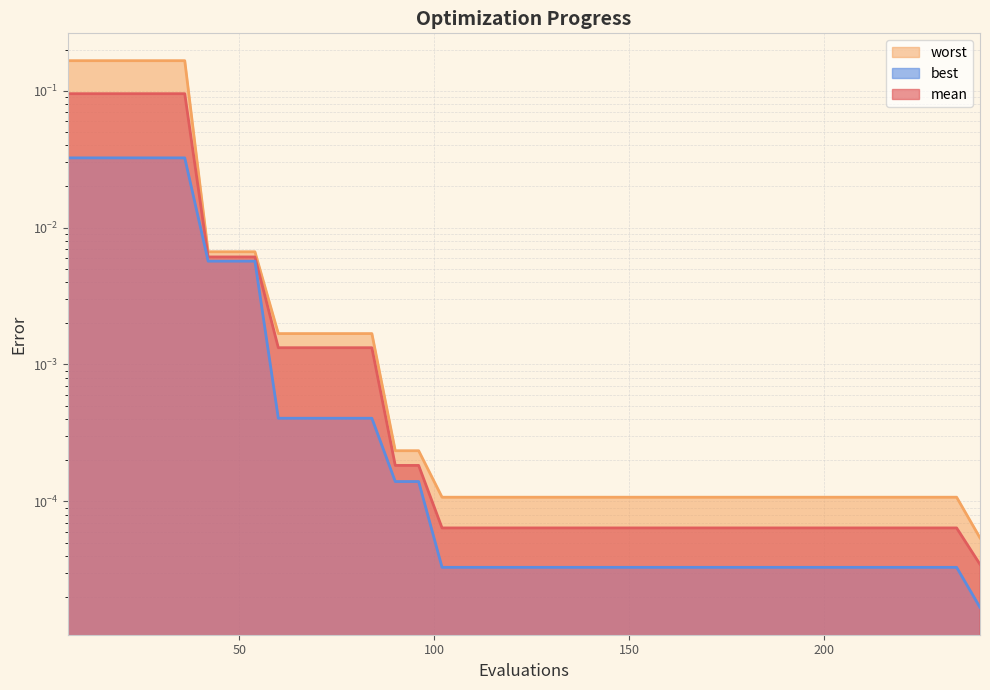

Rank the series by their maximum value, from lowest to highest.

best, mean, worst